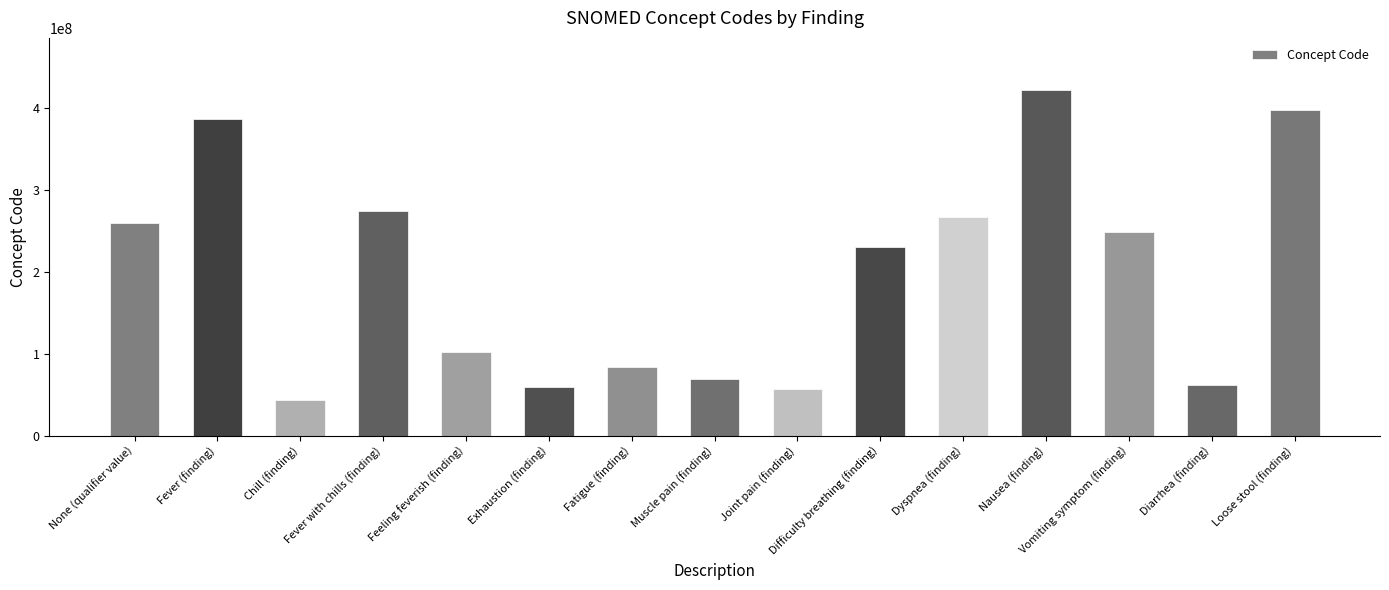

What is the difference between the values at Vomiting symptom (finding) and Nausea (finding)?

173089999